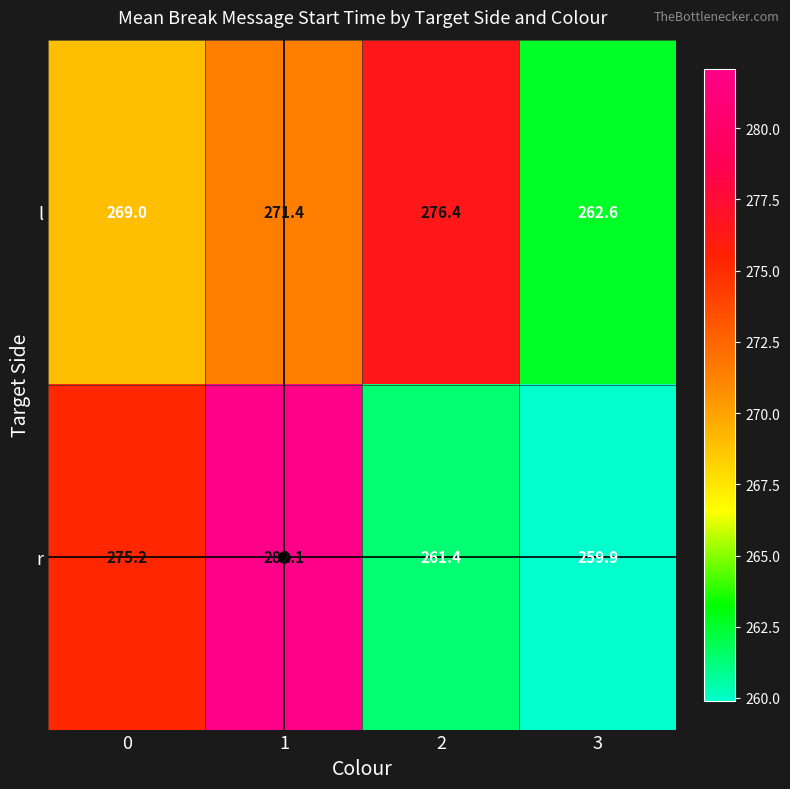

What is the minimum value shown in the chart?

259.9